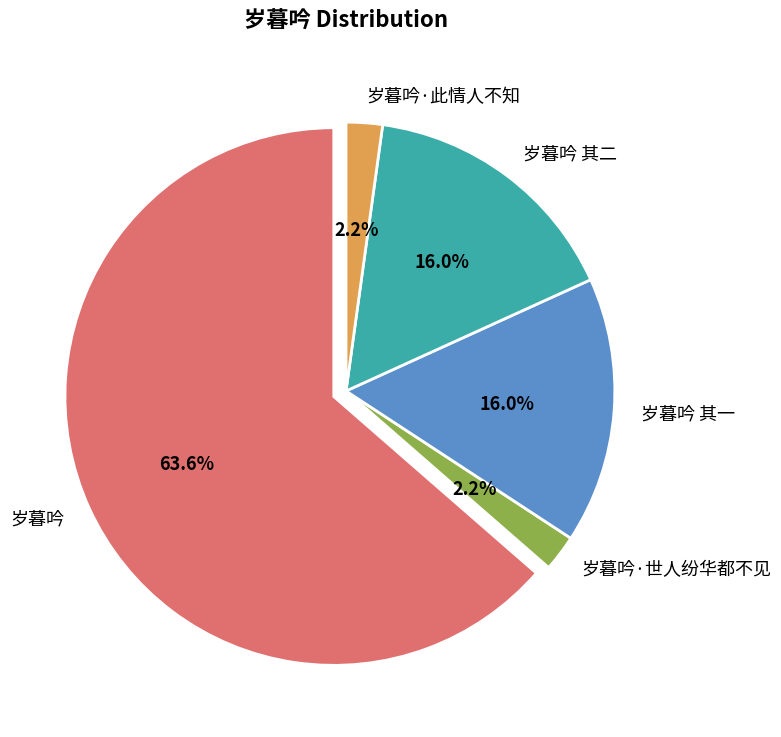

True or false: 岁暮吟 其一 accounts for 25% of the total.

False